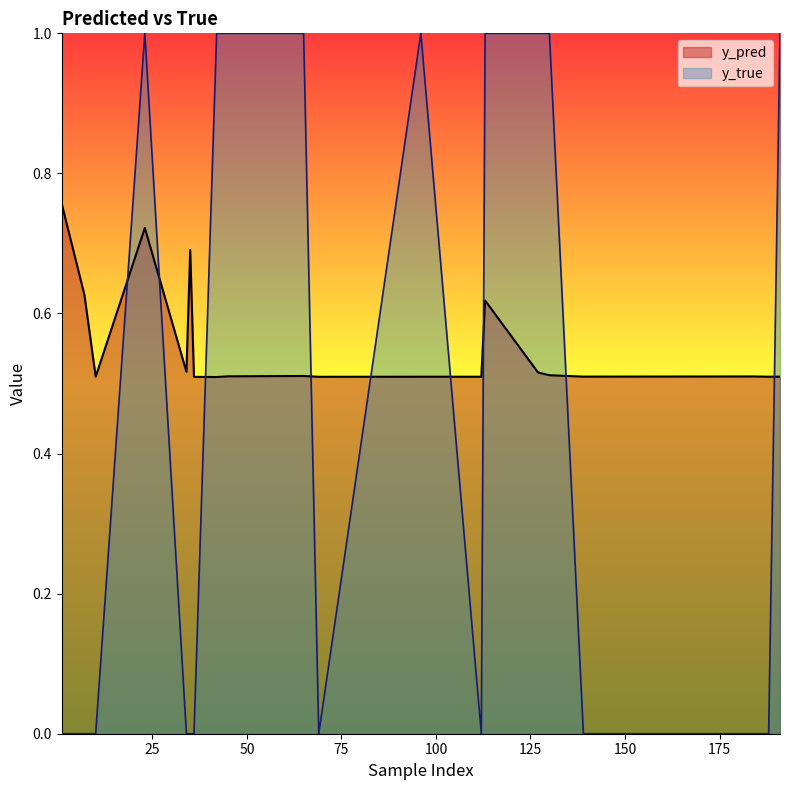

Between 36 and 191, which series saw the biggest shift?

y_true